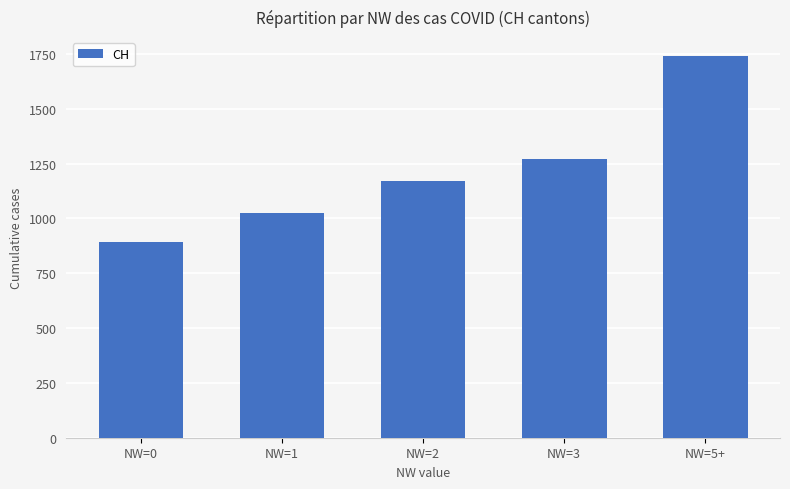

What is the label of the 2nd bar from the left?

NW=1